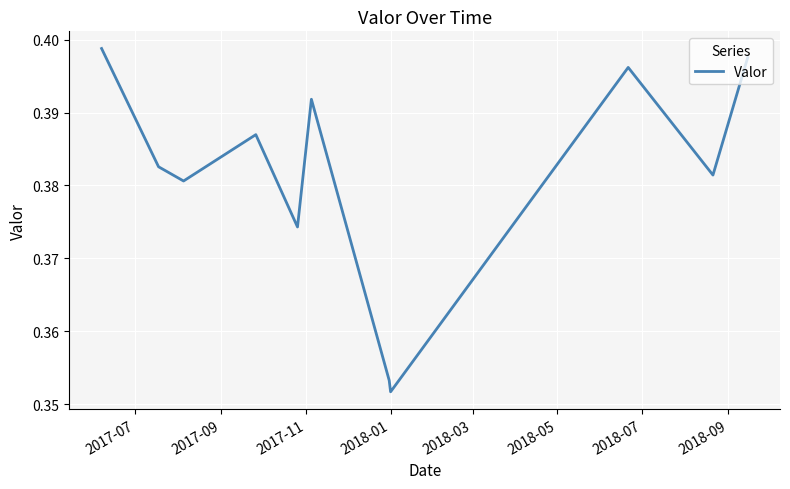

How many lines are shown in the chart?

1